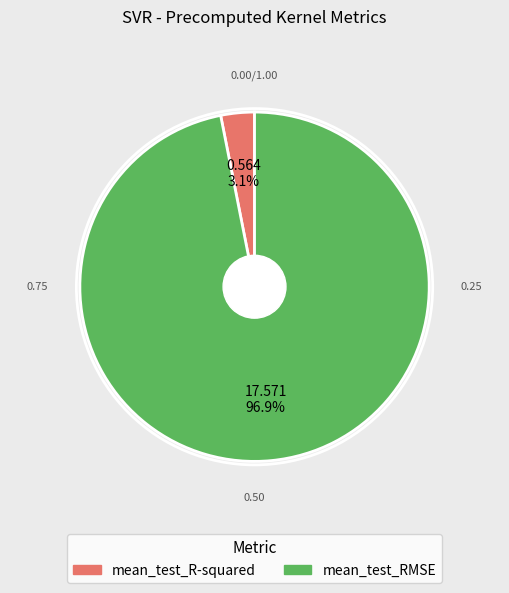

Count the number of slices in the pie.

2